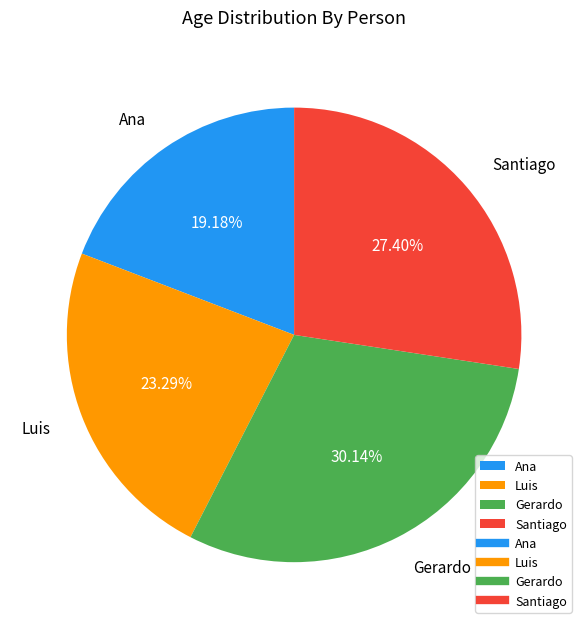

What percentage is the Luis slice, to the nearest percent?

23%